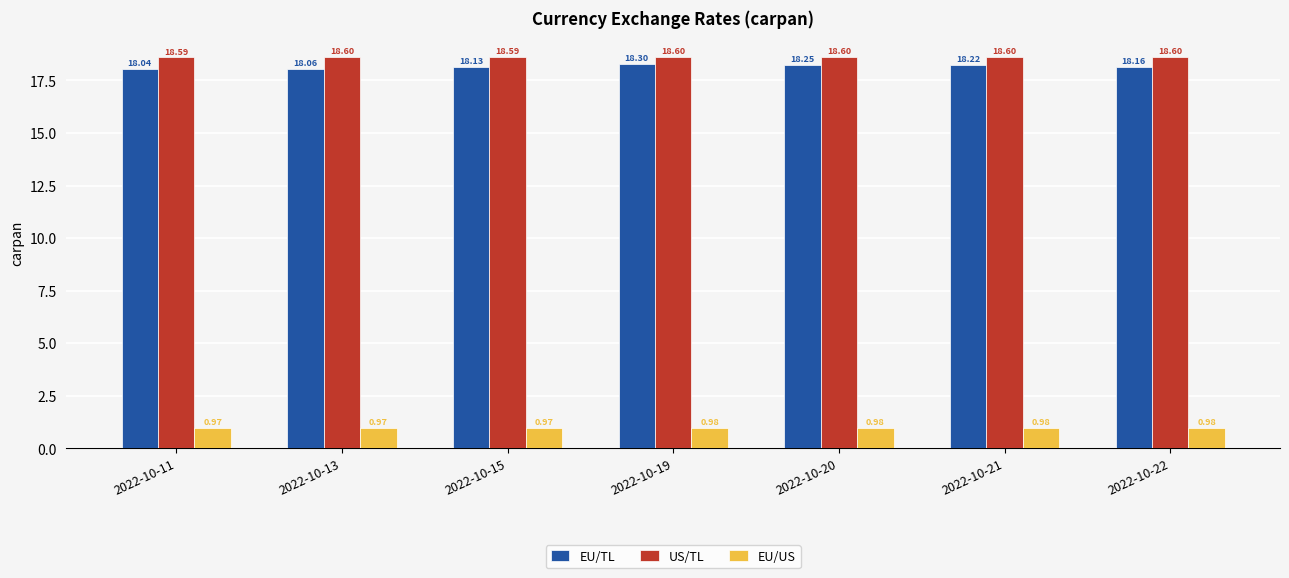

What is the minimum value for US/TL?

18.6